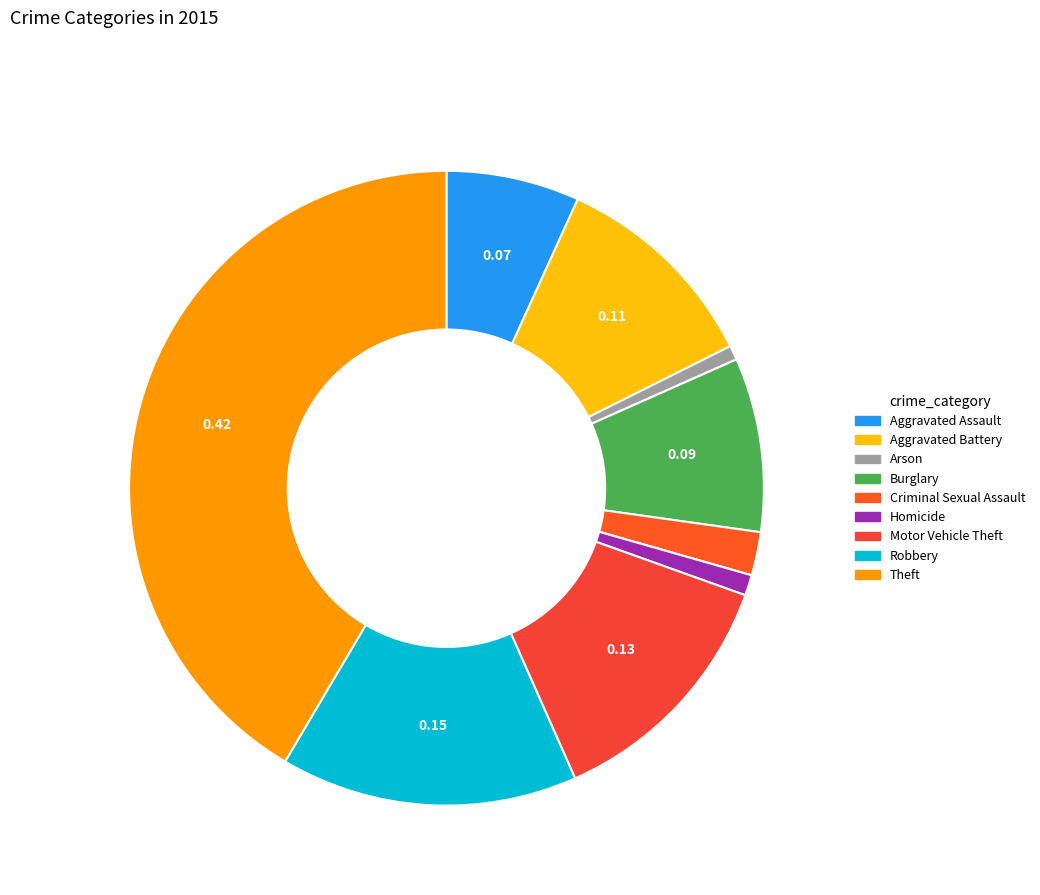

To the nearest percent, what is the difference between the largest and smallest slice percentages?

41%